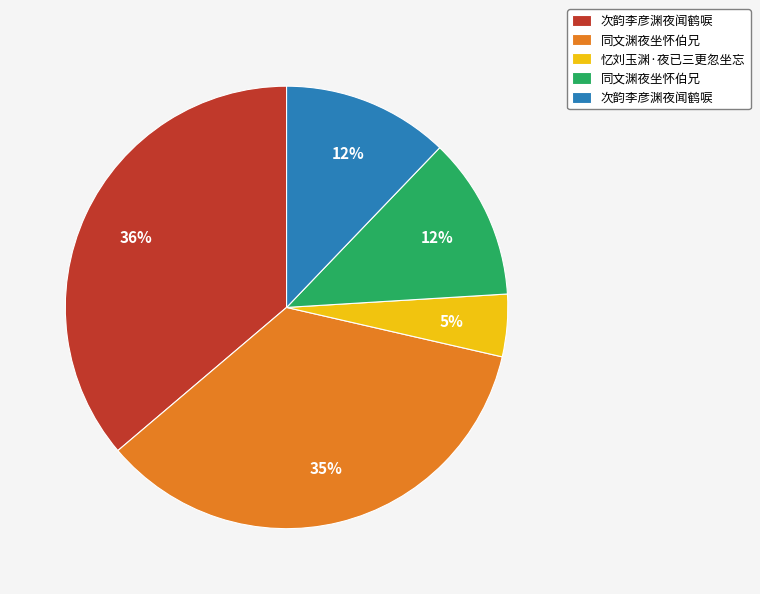

Does any single category account for the majority?

No